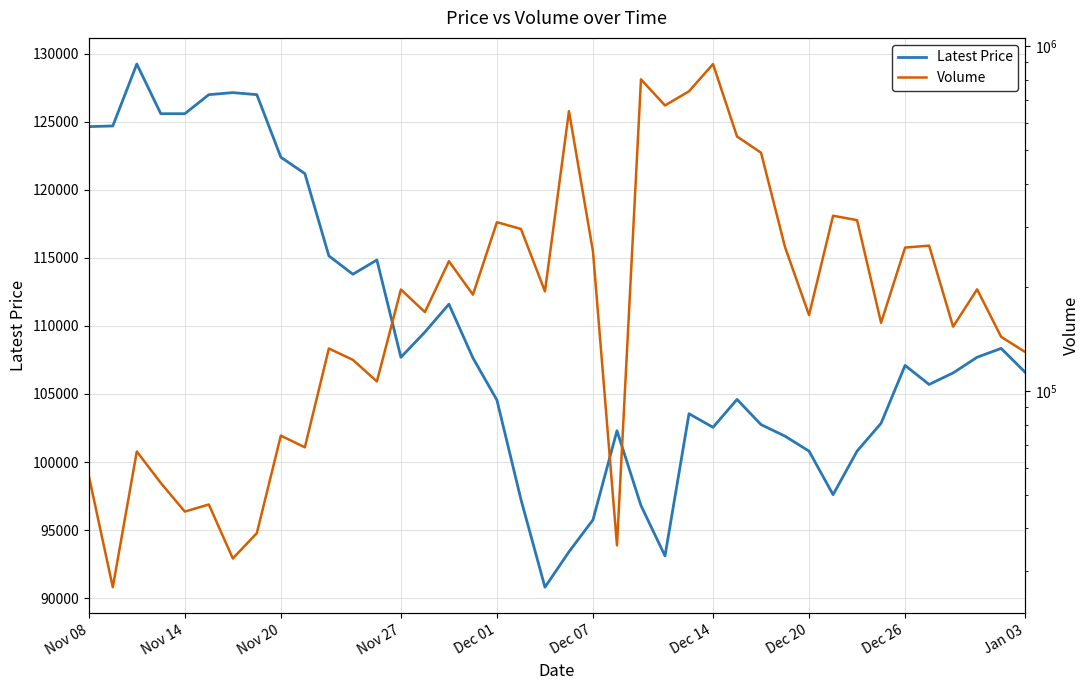

What is the maximum value for Latest Price?

129250